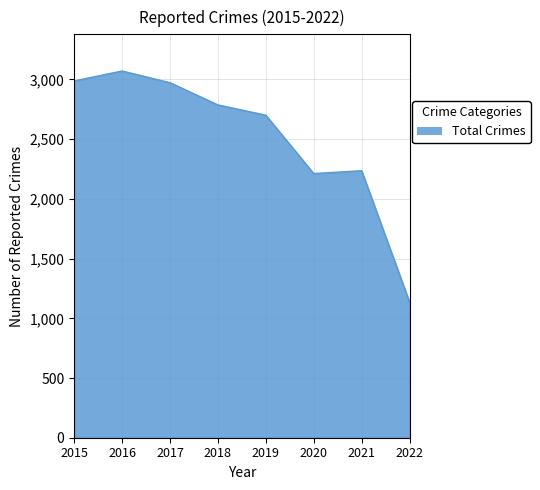

The chart shows a value of 2701 at 2019. True or false?

True